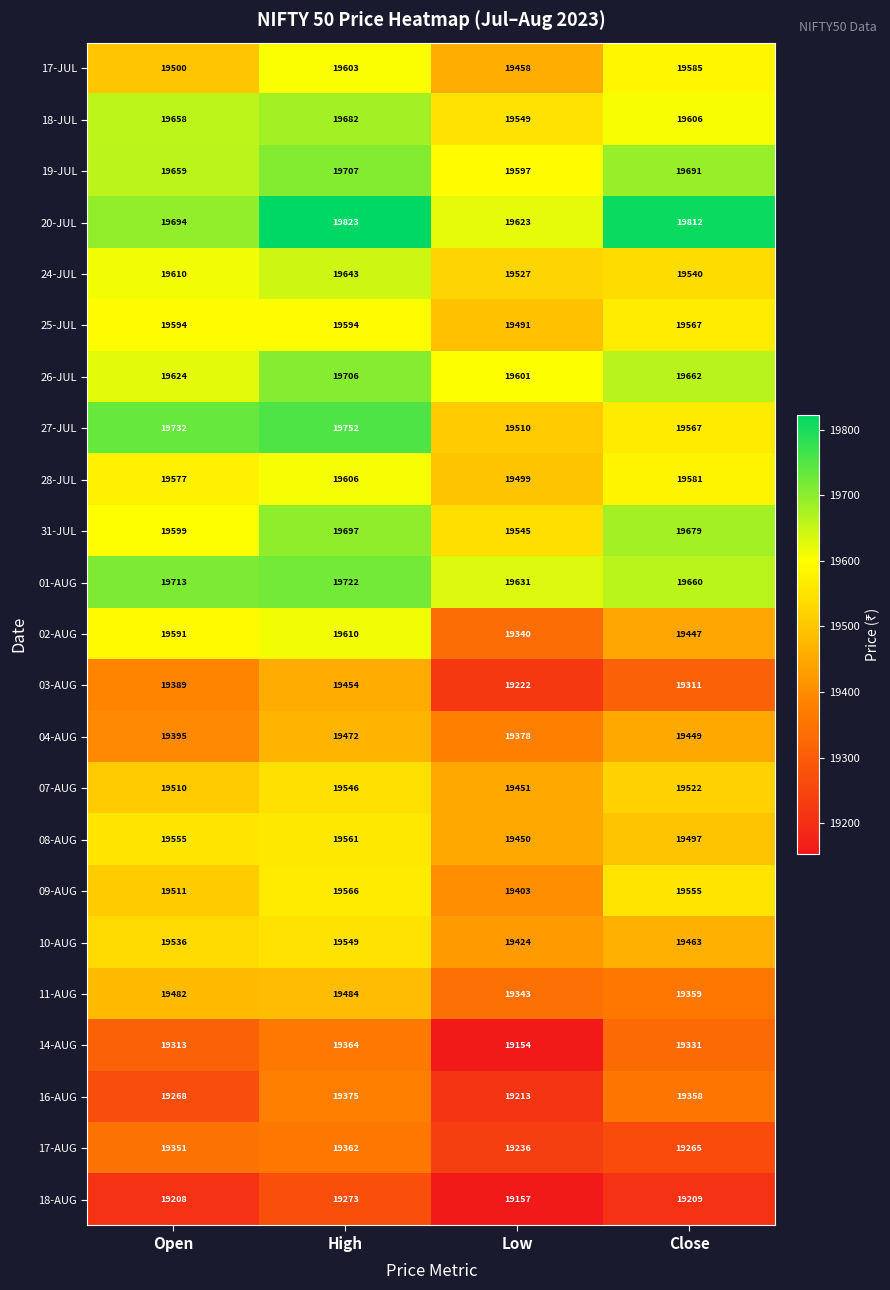

At High, list the series in order from smallest to largest.

18-AUG, 17-AUG, 14-AUG, 16-AUG, 03-AUG, 04-AUG, 11-AUG, 07-AUG, 10-AUG, 08-AUG, 09-AUG, 25-JUL, 17-JUL, 28-JUL, 02-AUG, 24-JUL, 18-JUL, 31-JUL, 26-JUL, 19-JUL, 01-AUG, 27-JUL, 20-JUL